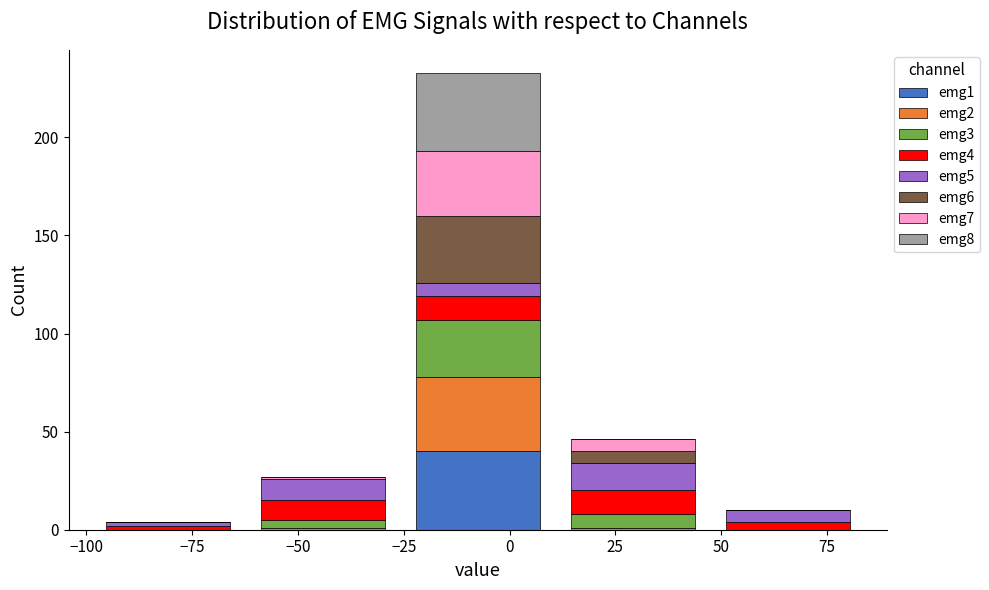

Reading left to right, list every stacked bar in this chart as the range it spans on the x-axis followed by its total height. Neither the bar edges nor the heights are printed on the chart, so give them approximately, as read against the axes.

-100 to -60: under 5
-60 to -25: 25
-25 to 10: 235
10 to 45: 45
45 to 85: 10